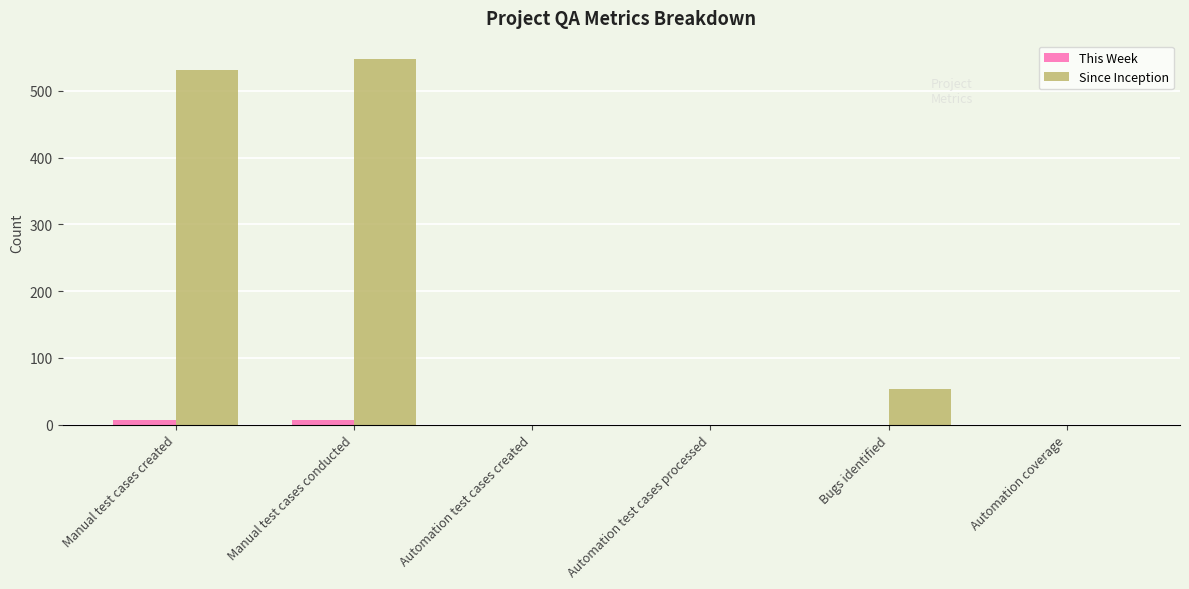

Between Manual test cases conducted and Bugs identified, which series saw the biggest shift?

Since Inception